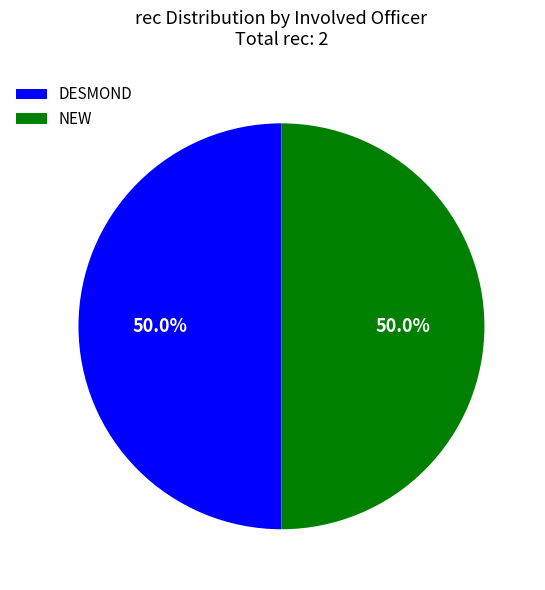

What percentage is the DESMOND slice, to the nearest percent?

50%